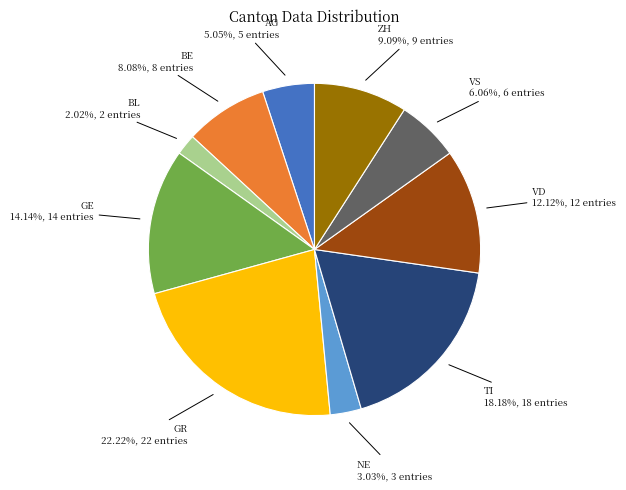

Is there any slice that represents more than half of the pie?

No